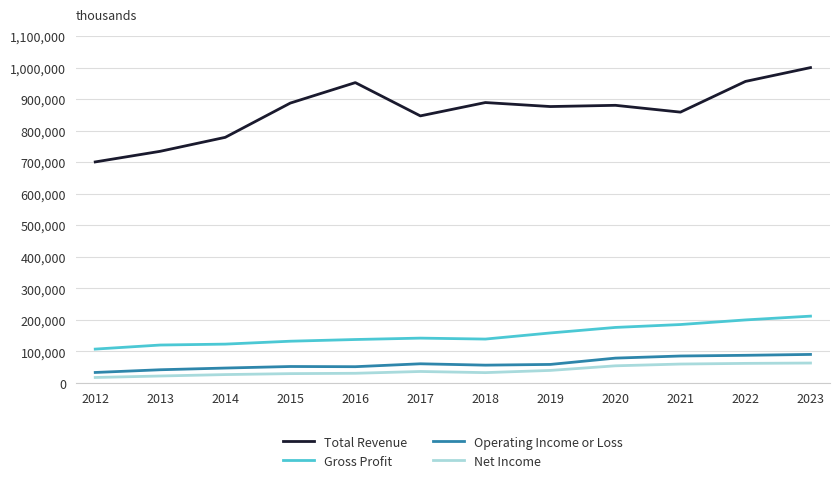

Which series has the largest total across all categories?

Total Revenue